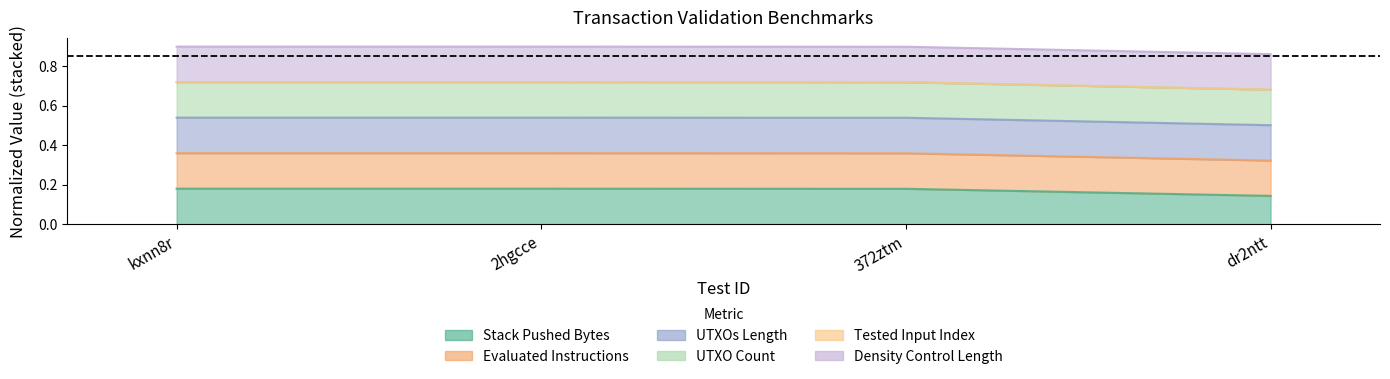

Count the UTXOs Length values in the range 0 to 1.

4